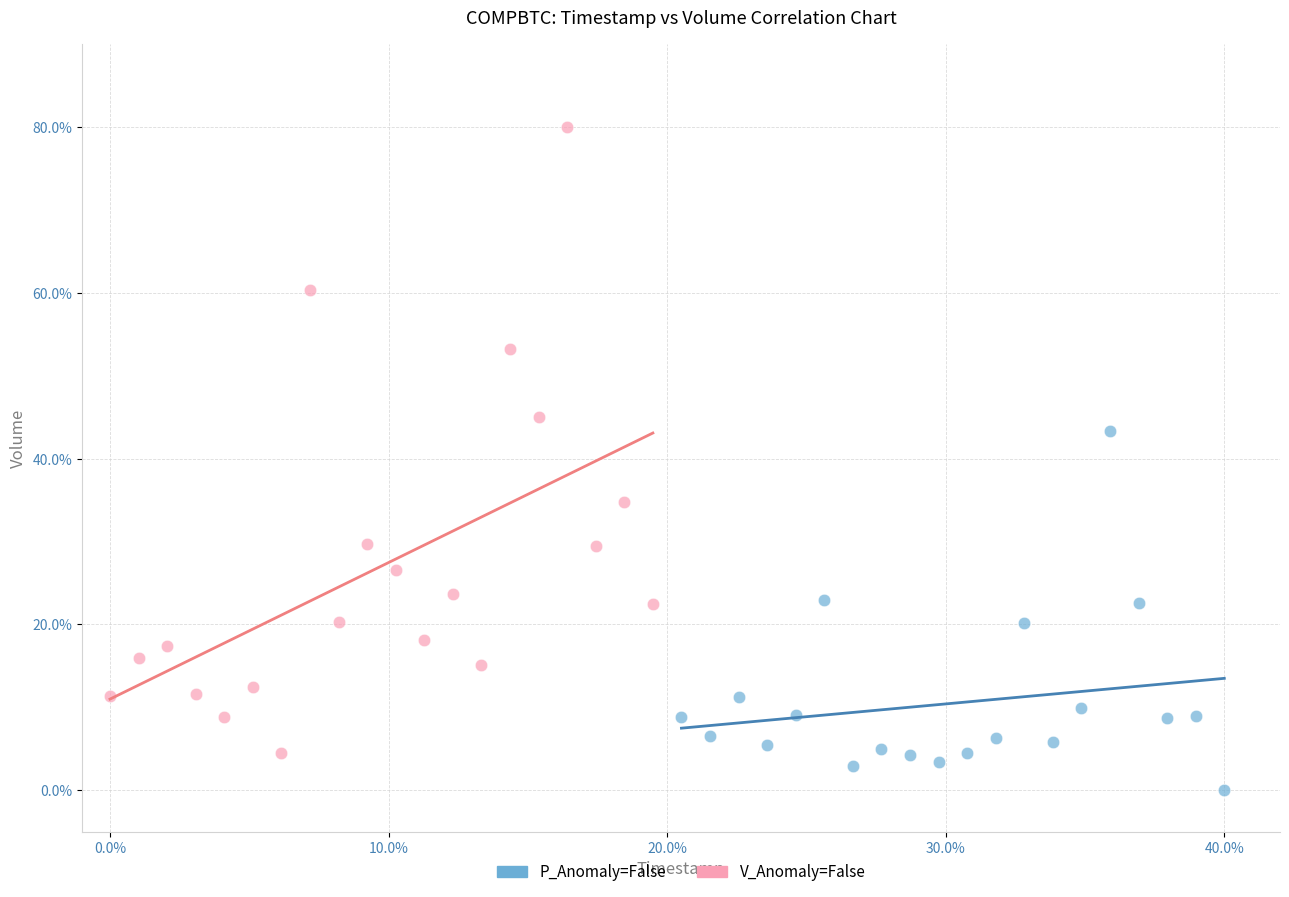

Which series contains the highest Y value?

V_Anomaly=False